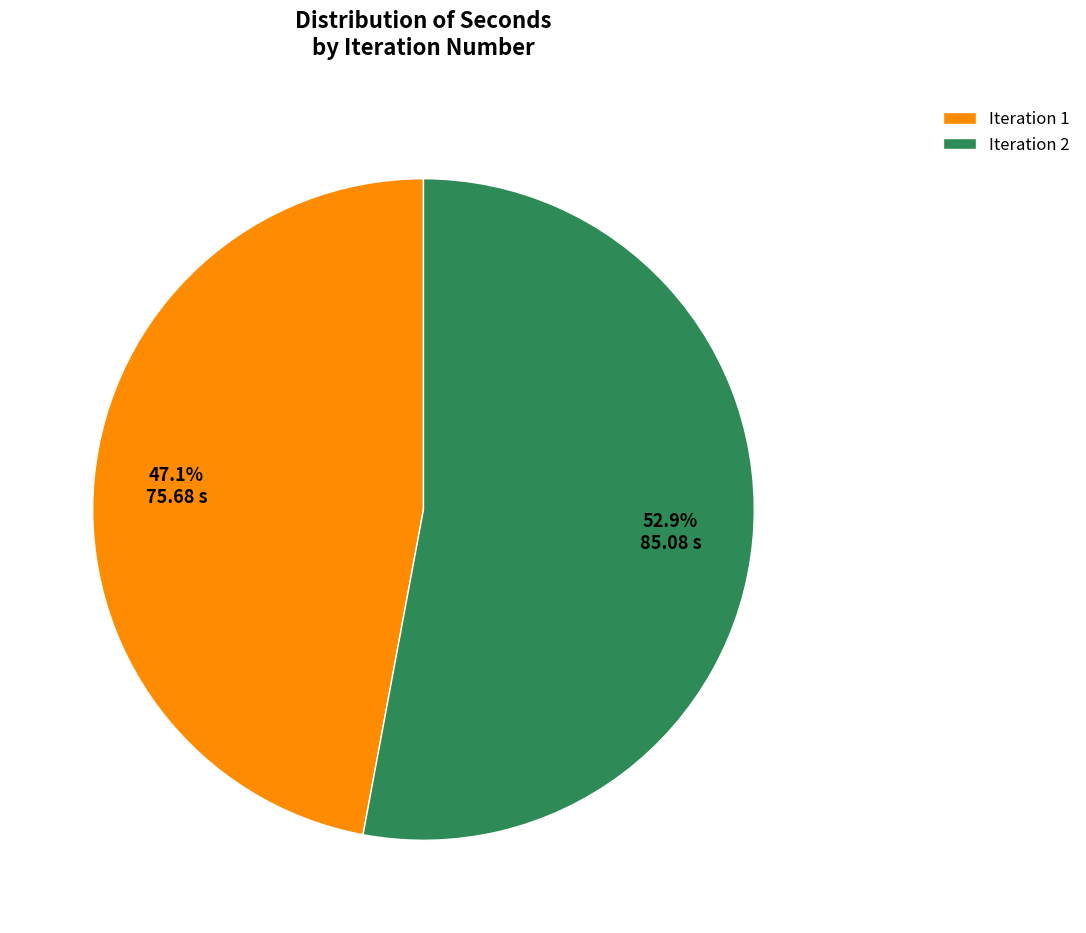

What percentage is NOT represented by Iteration 2?

47.1%